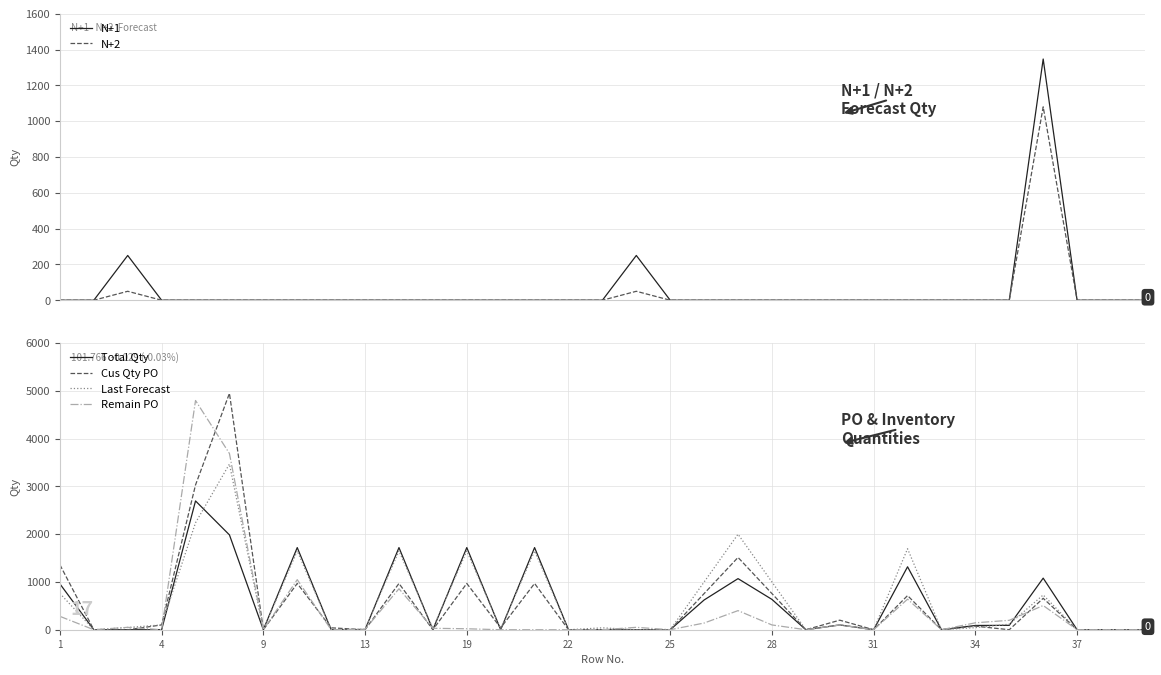

What is the highest value of the Last Forecast series?

3470